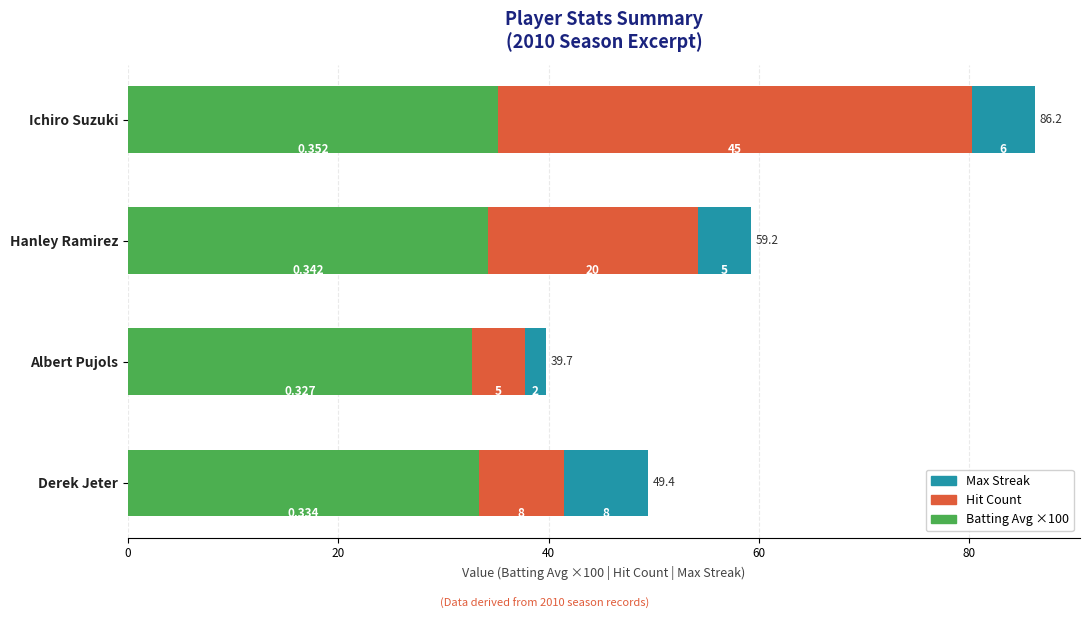

At which category is the sum across all series the highest?

Ichiro Suzuki